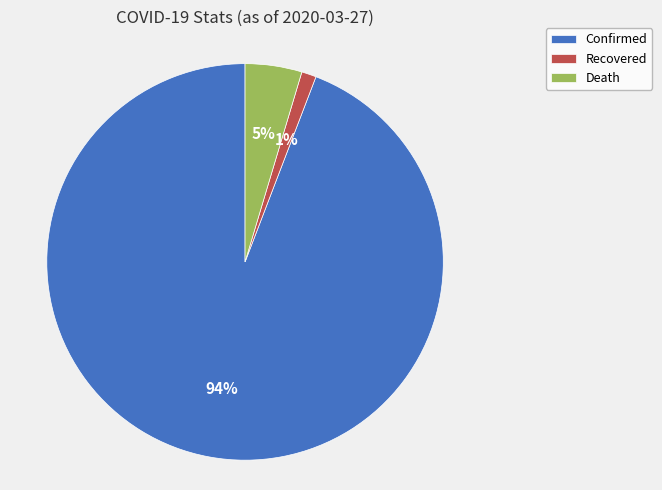

How many slices are in this pie chart?

3